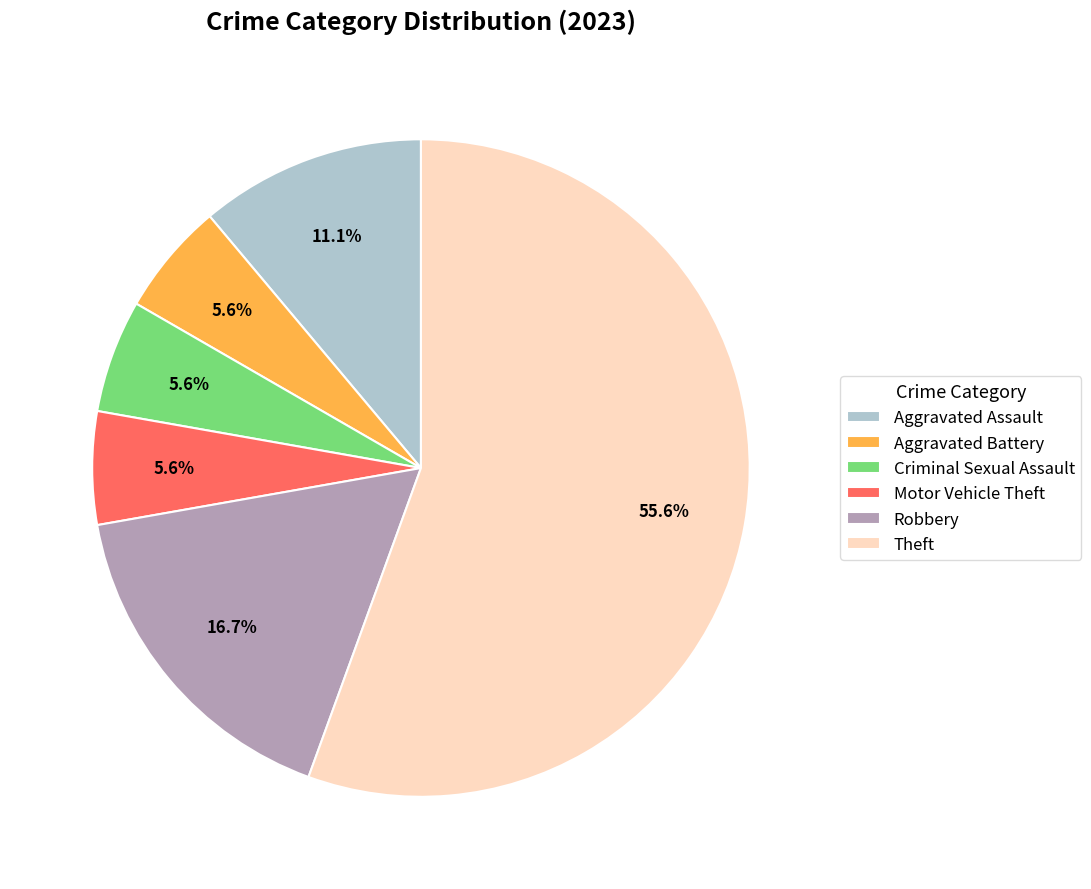

How many slices are in this pie chart?

6